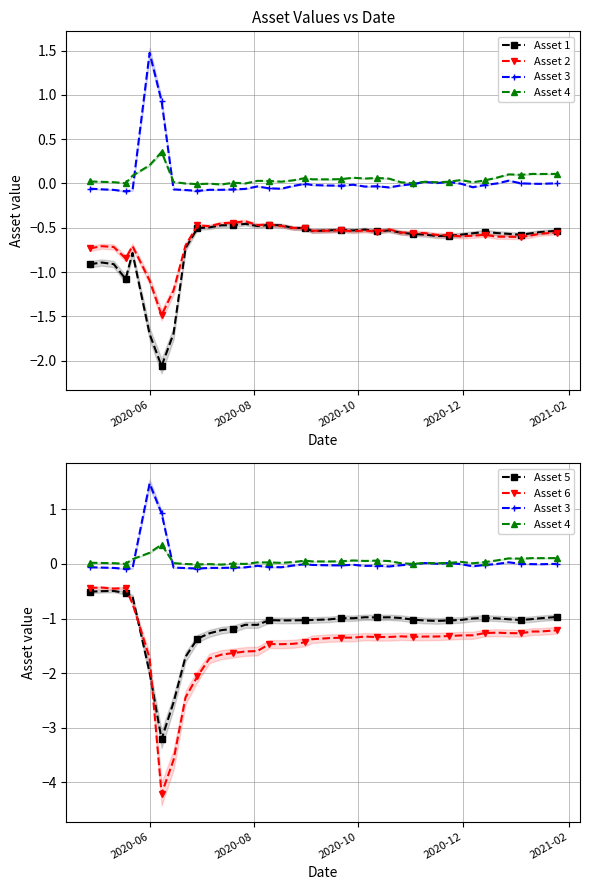

What are all the series names shown in the legend?

Asset 1, Asset 2, Asset 3, Asset 4, Asset 5, Asset 6